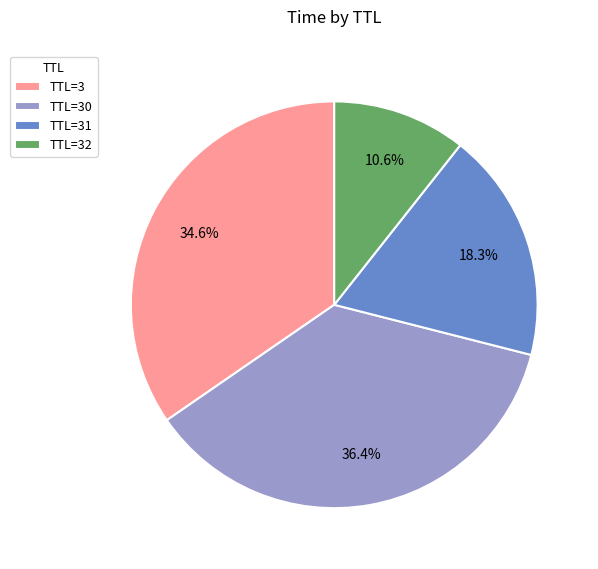

Does any single category account for the majority?

No